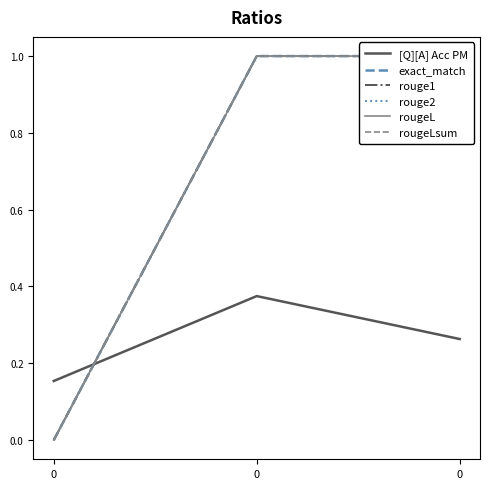

The value of rouge2 at 0 is 0.5. True or false?

False